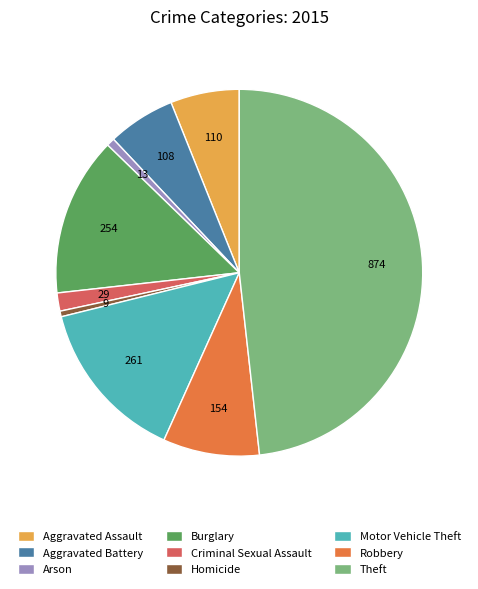

Which slice is the largest?

Theft